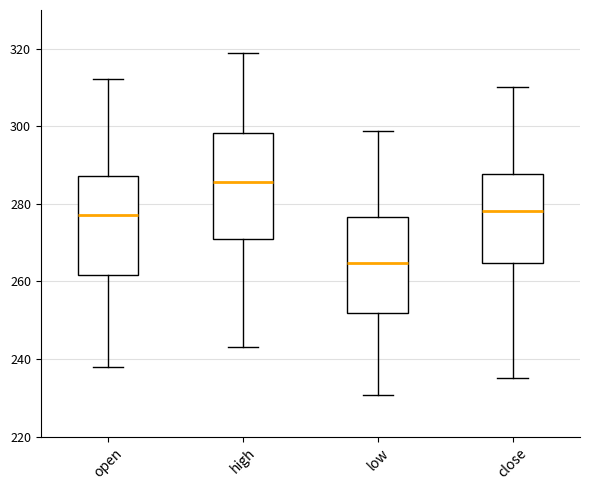

Which box's median line is the highest?

high